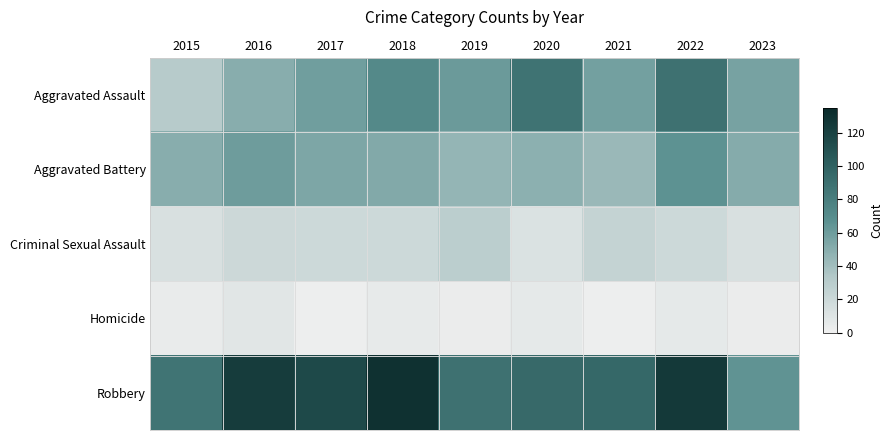

Which category has the lowest value across all series?

2017